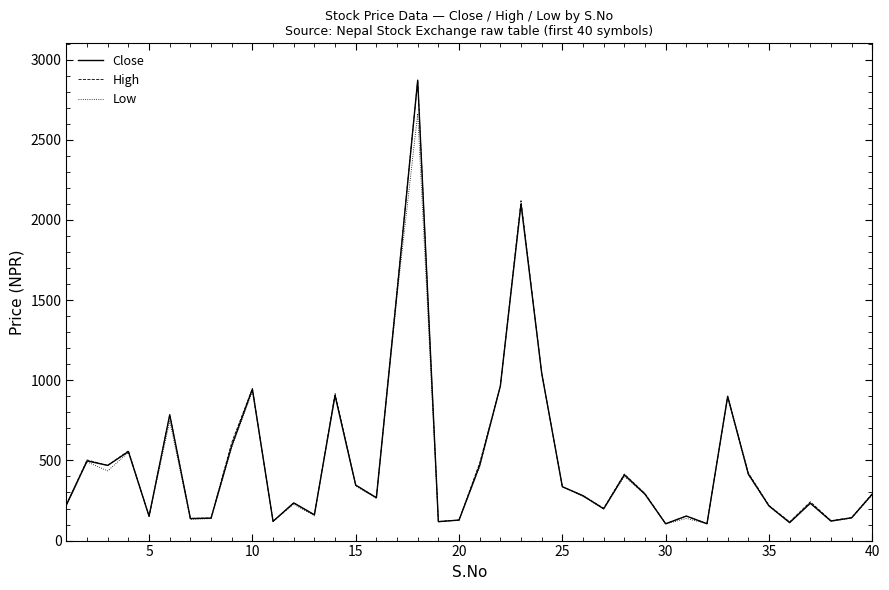

What is the difference between the maximum and minimum values in the Low series?

2560